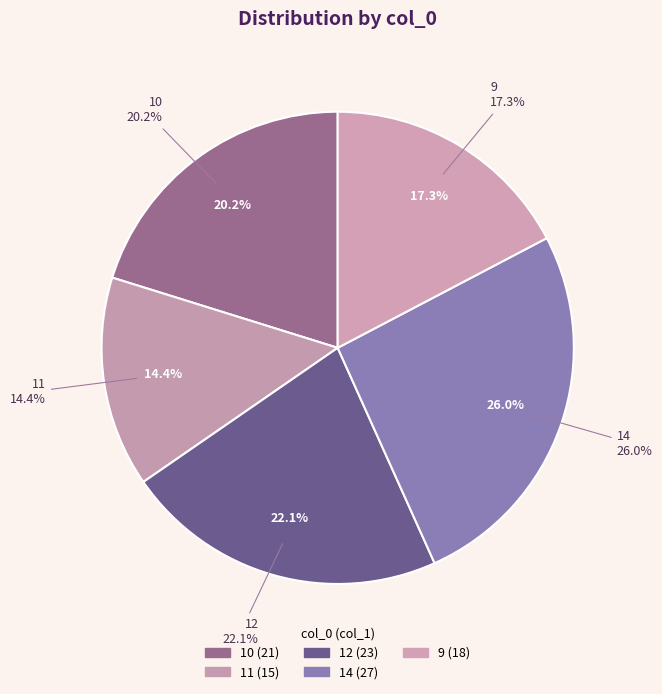

Is 10 the majority of the pie?

No